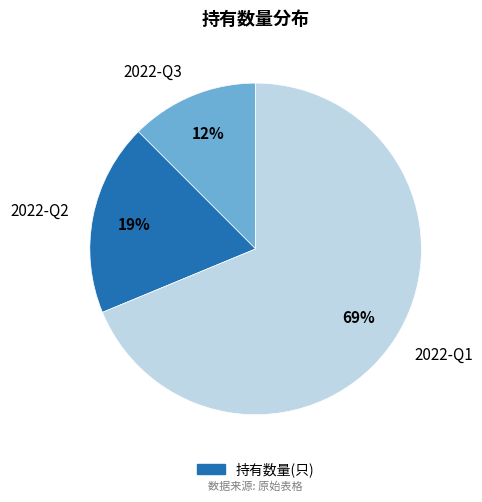

Combined, do 2022-Q3 and 2022-Q1 account for over 50%?

Yes